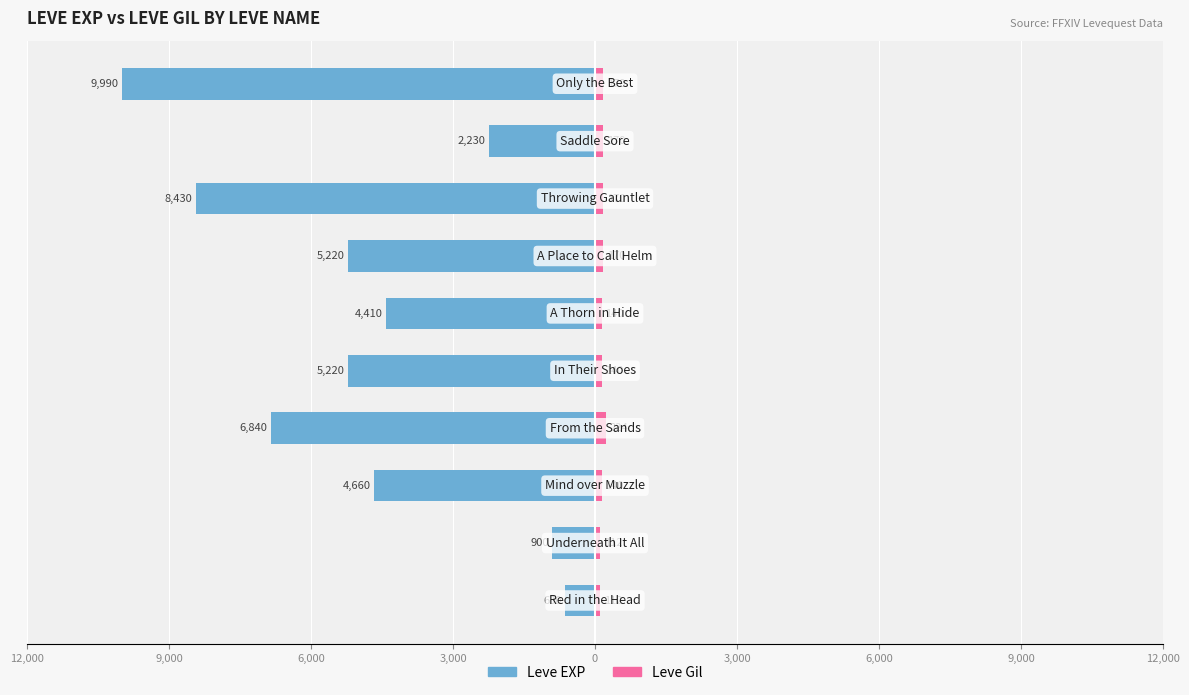

Count the Leve EXP values in the range -6840 to -2230.

6